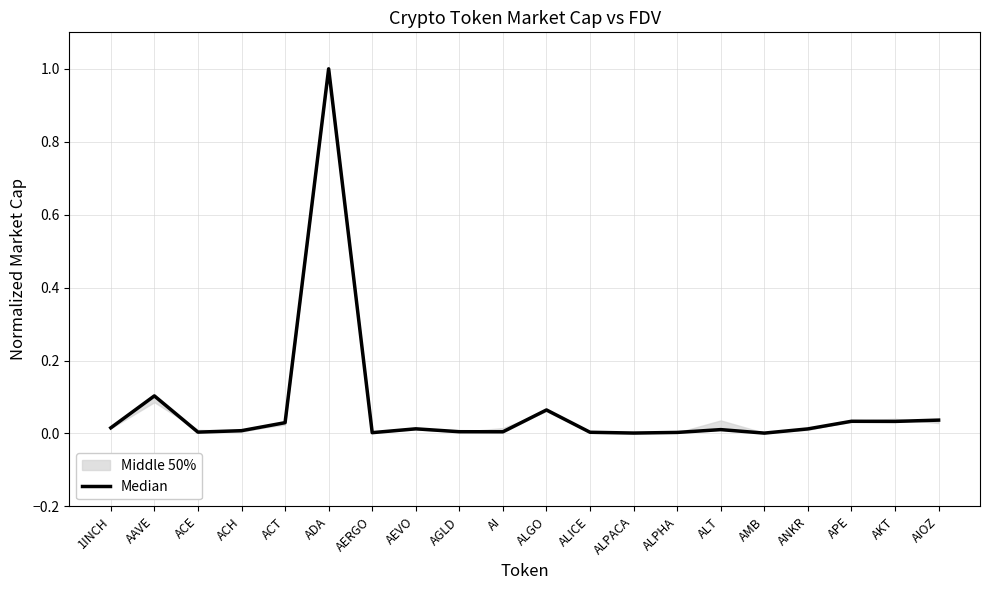

What position from the right is AEVO?

13